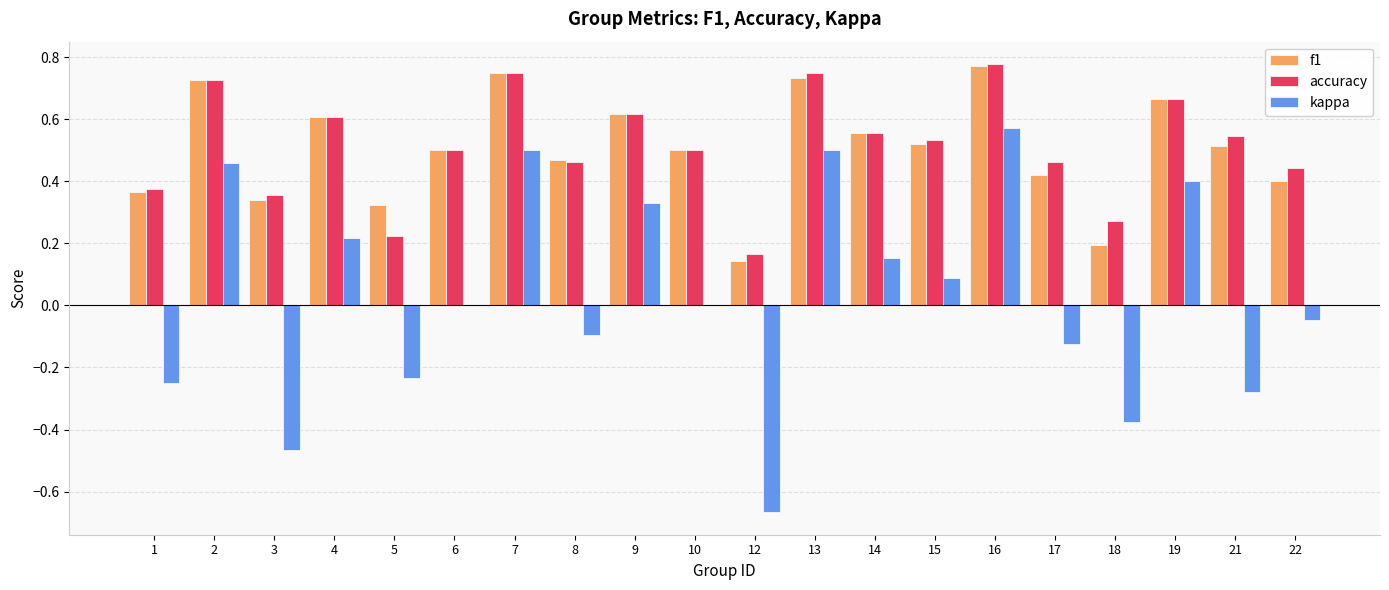

Is the value of accuracy at 17 greater than the value of f1 at 6?

No